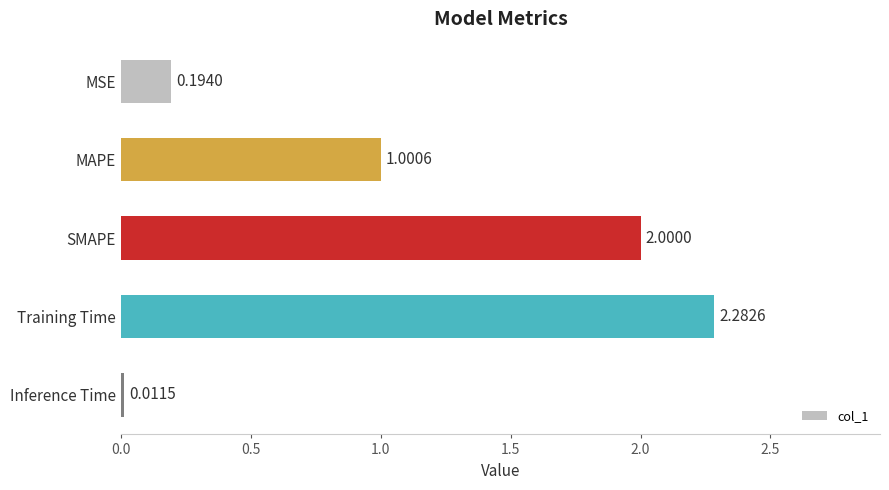

Rank the categories by value from lowest to highest.

Inference Time, MSE, MAPE, SMAPE, Training Time